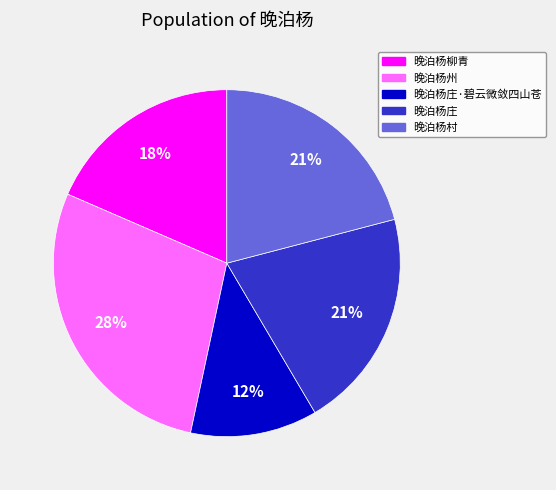

Is the sum of 晚泊杨州 and 晚泊杨村 greater than half?

No